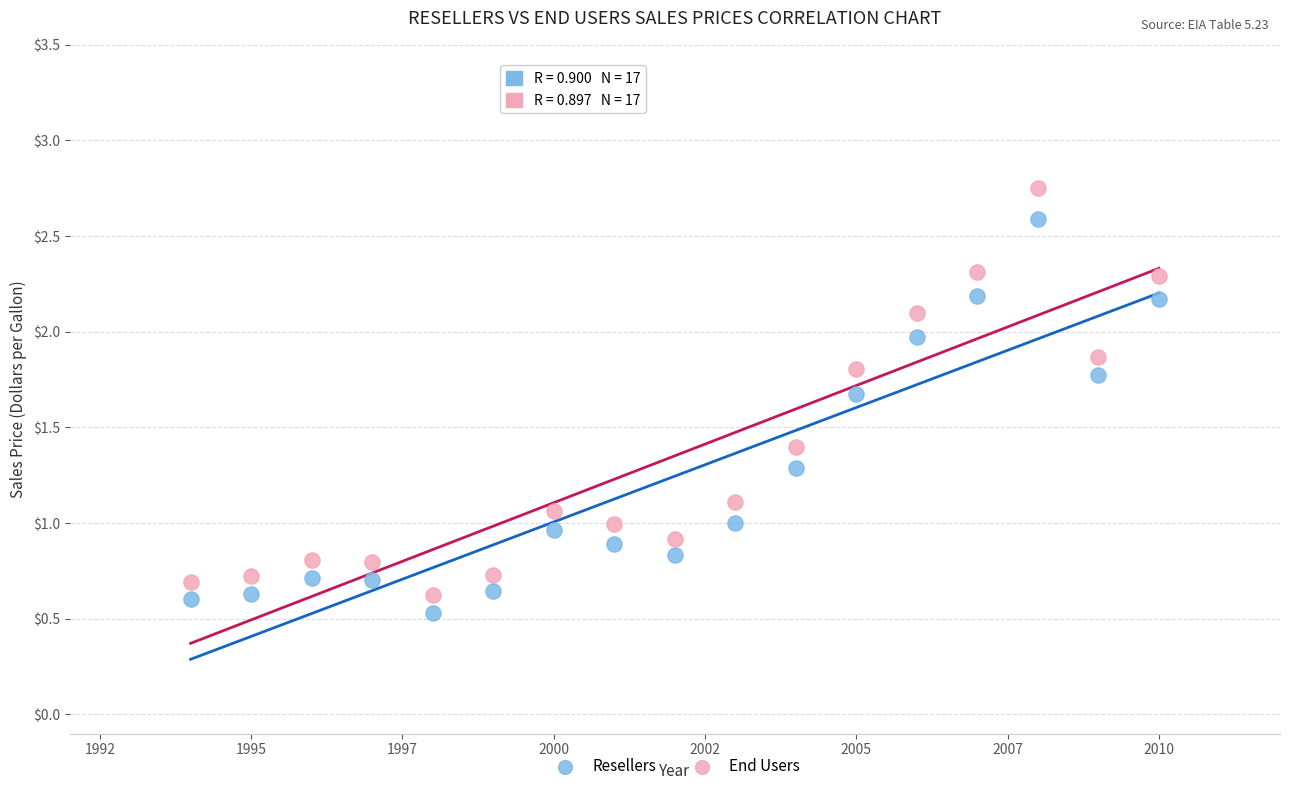

What are all the series names shown in the legend?

Resellers, End Users